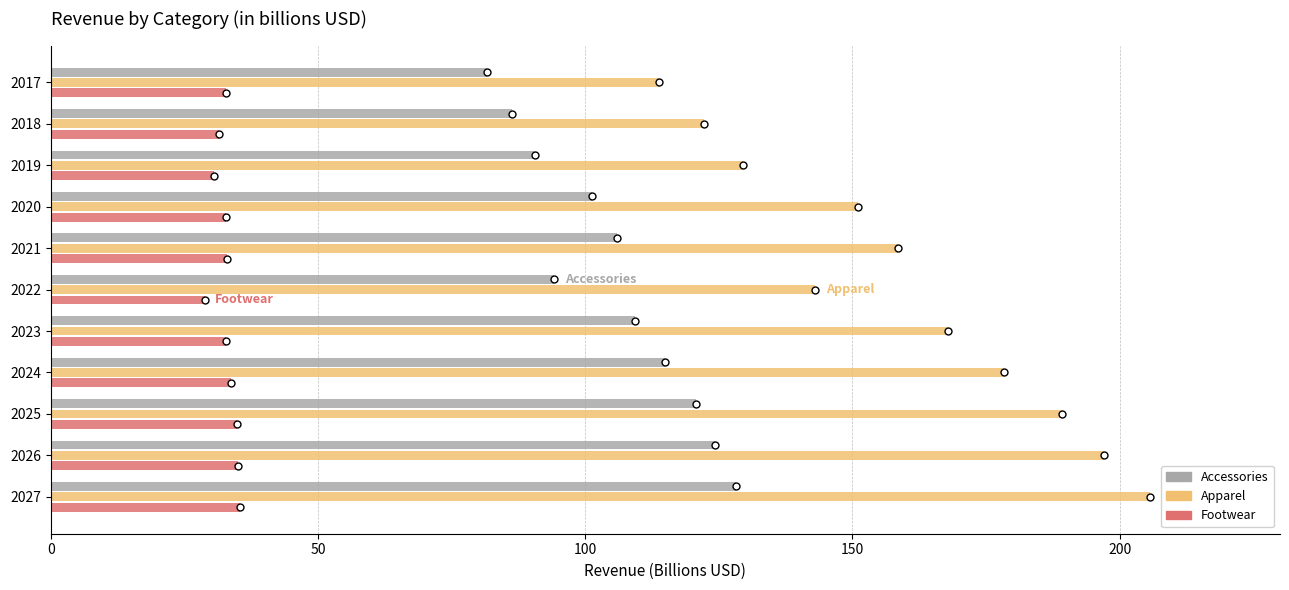

What is the difference between the highest and lowest values at 2023?

135.1